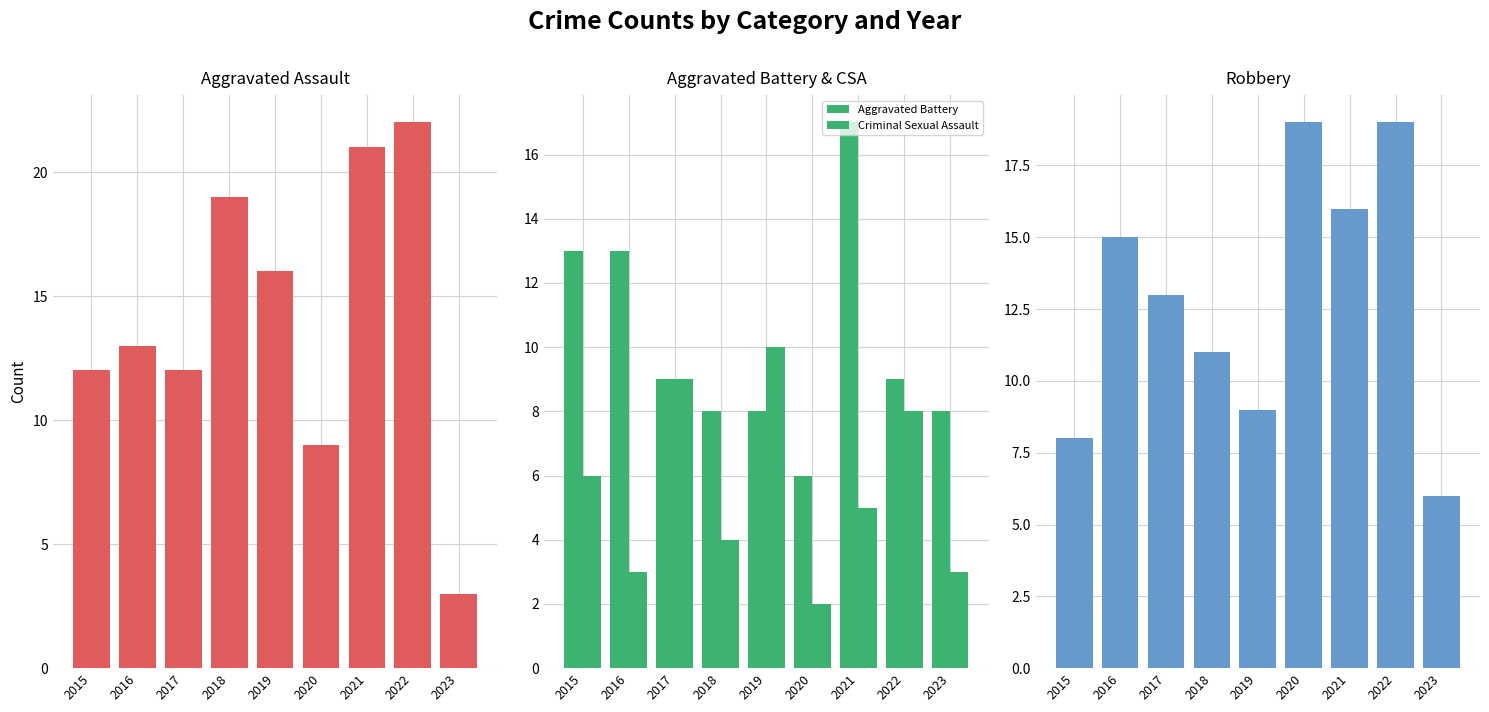

Which series has the largest range (max minus min)?

Aggravated Assault